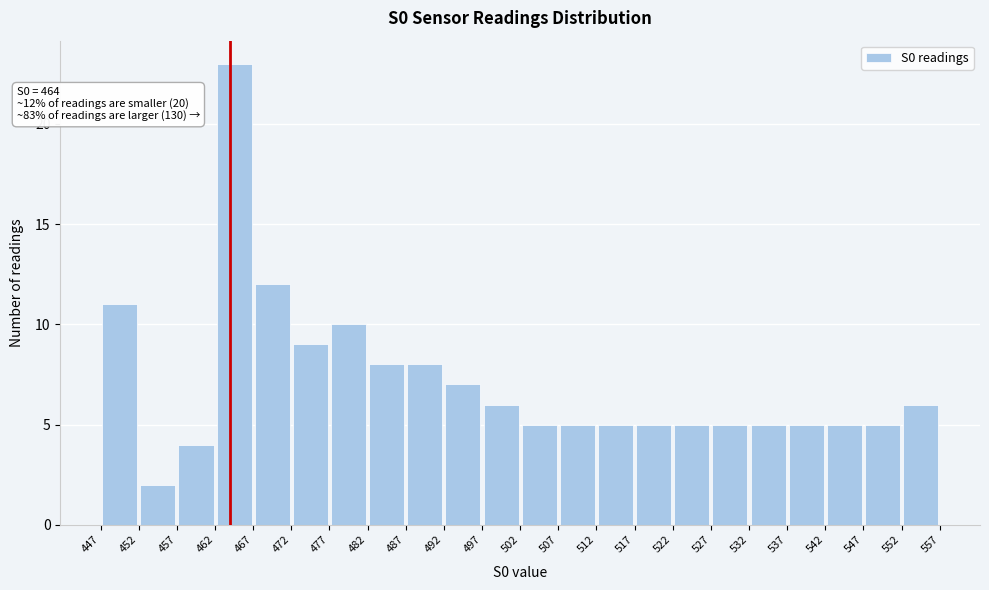

Over which range of the x-axis is the bar tallest?

462 to 467